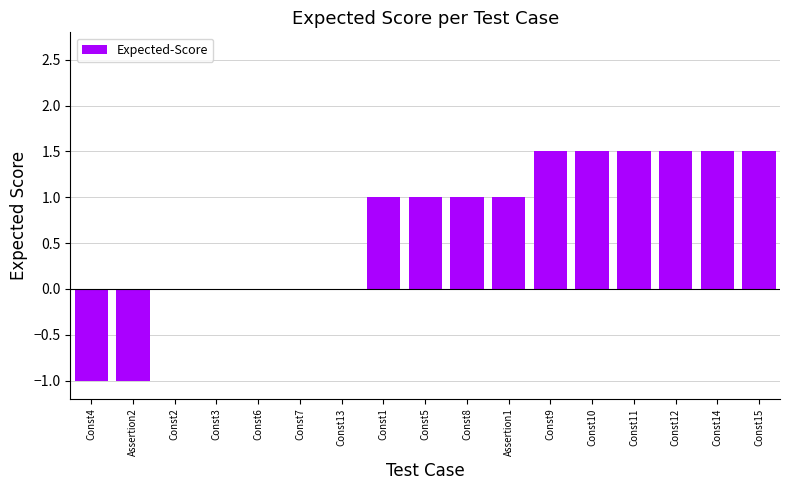

Read the value at Assertion2.

-1.0